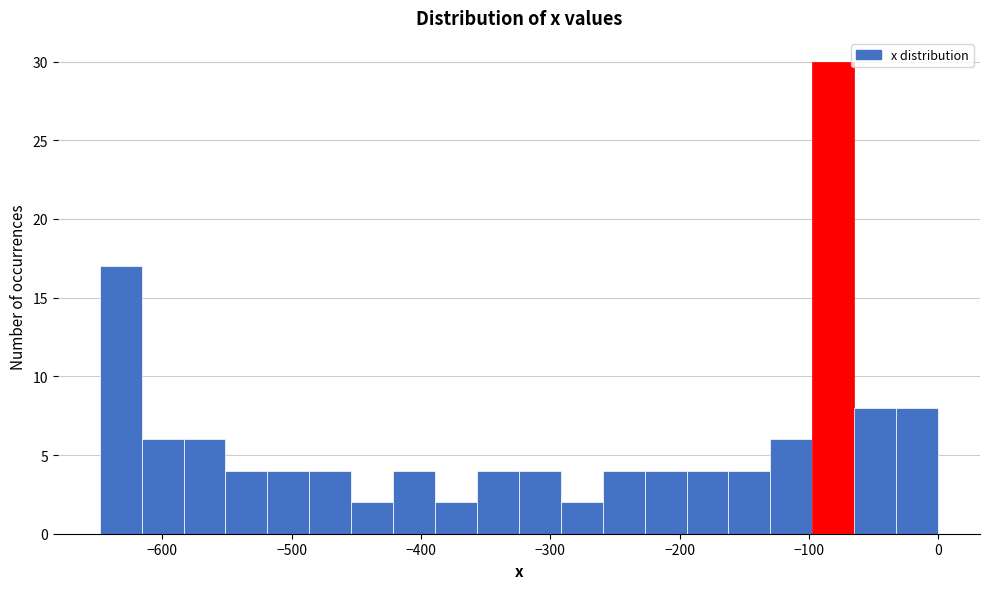

Read against the x-axis, roughly where is the centre of the tallest bar?

-80